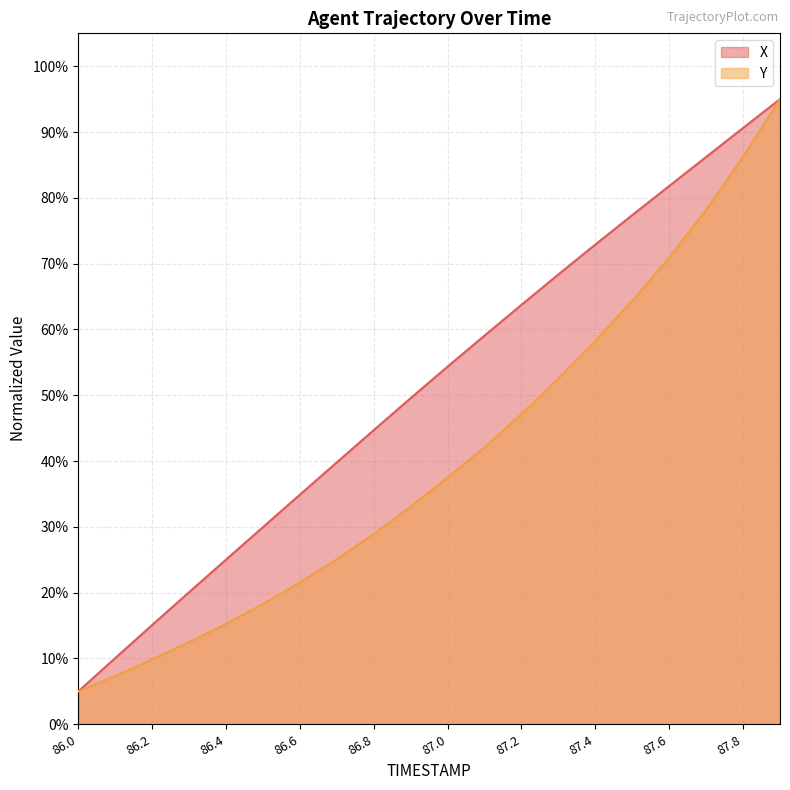

Rank the series by their maximum value, from lowest to highest.

X, Y